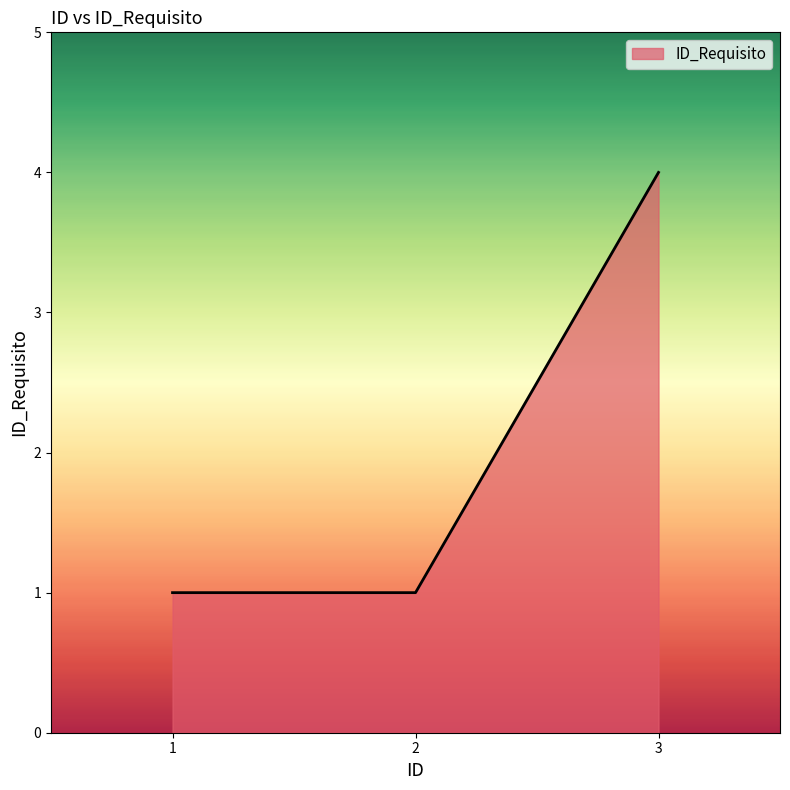

Reading right to left, transcribe all the data shown in this chart.

3=4	2=1	1=1